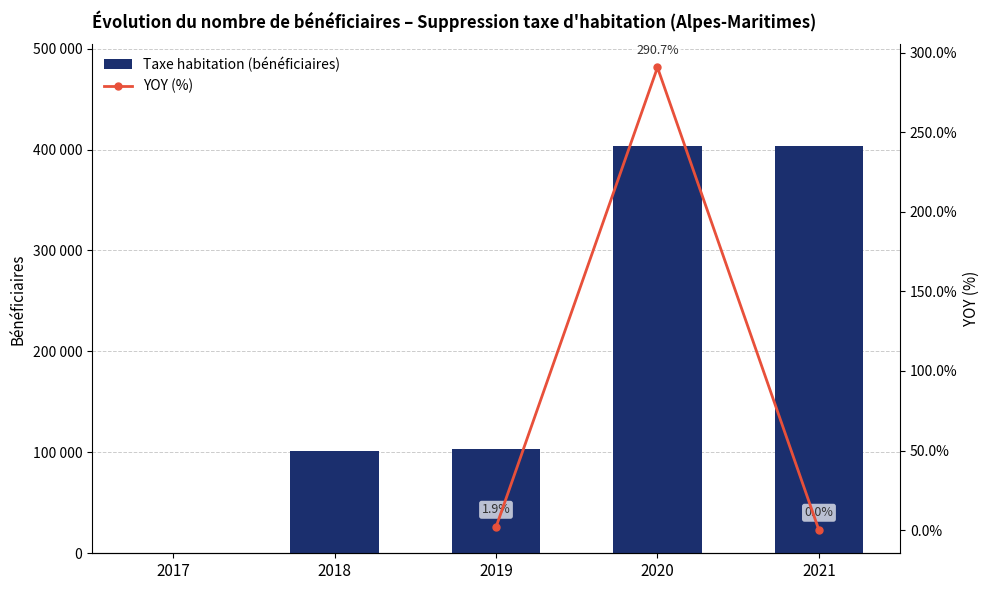

What are all the series names shown in the legend?

Taxe habitation (bénéficiaires), YOY (%)